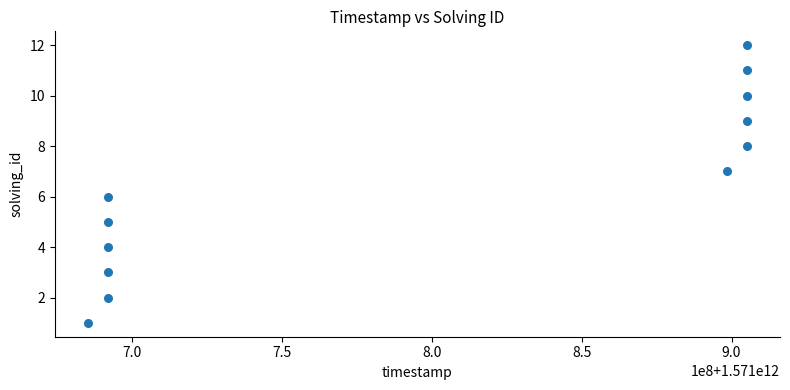

What is the range of X values (max minus min)?

220051810